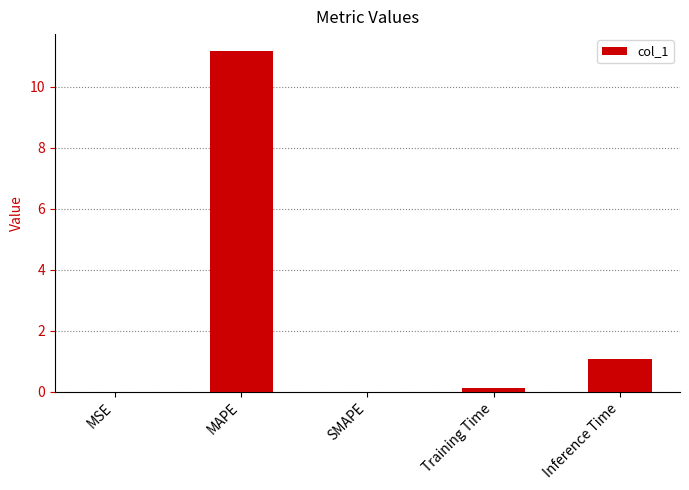

What is the change in value from SMAPE to Inference Time?

+1.1